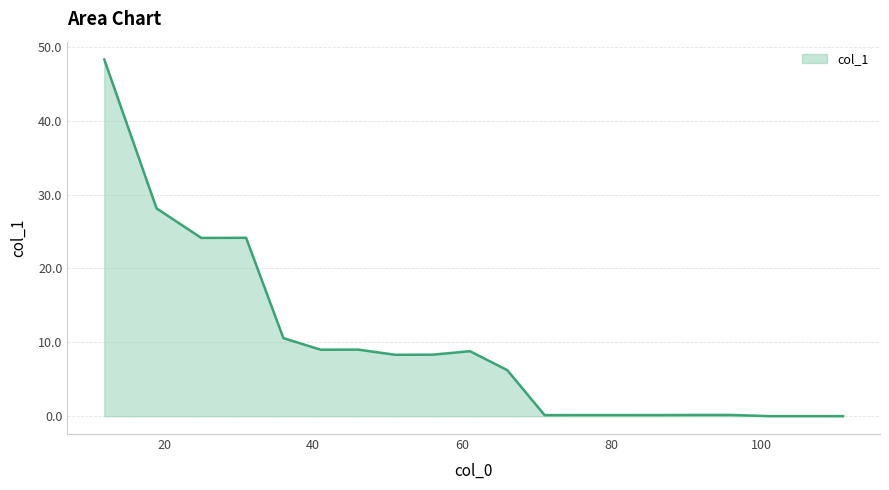

True or false: there are more than 0 points higher than both neighbors.

True